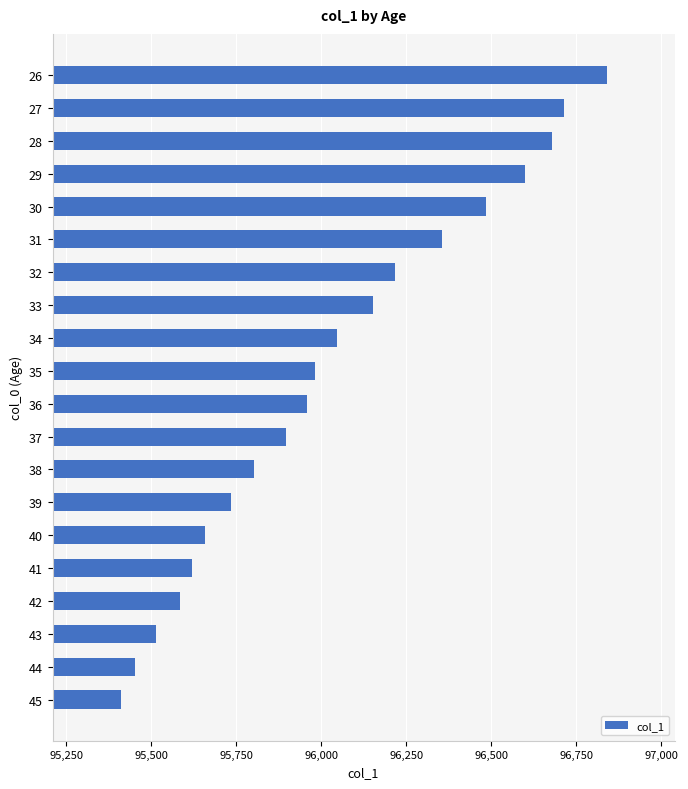

What is the greatest value displayed?

96838.8